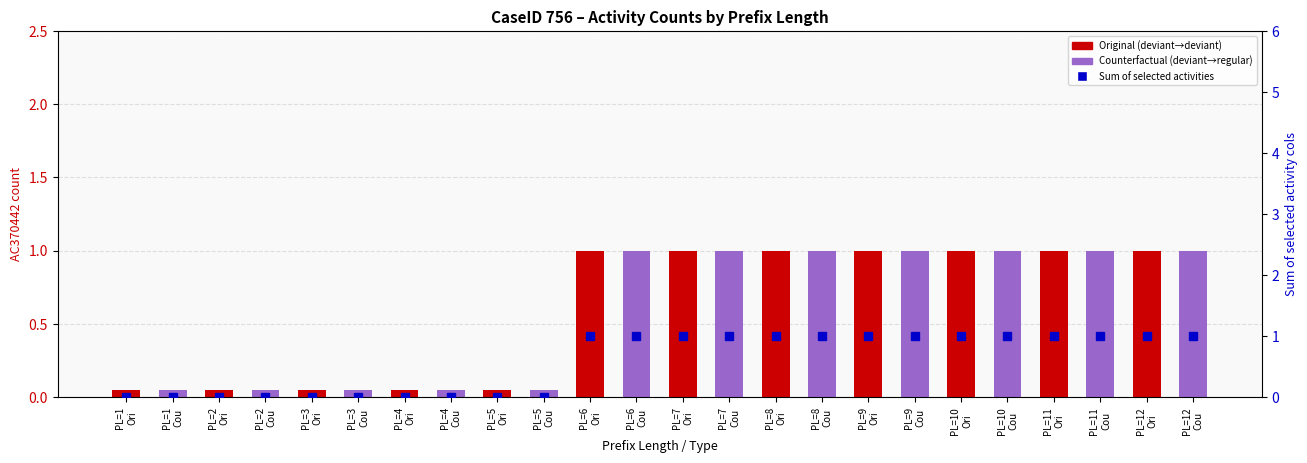

Which series changed the most between PL=8
Cou and PL=9
Ori?

AC370442 count